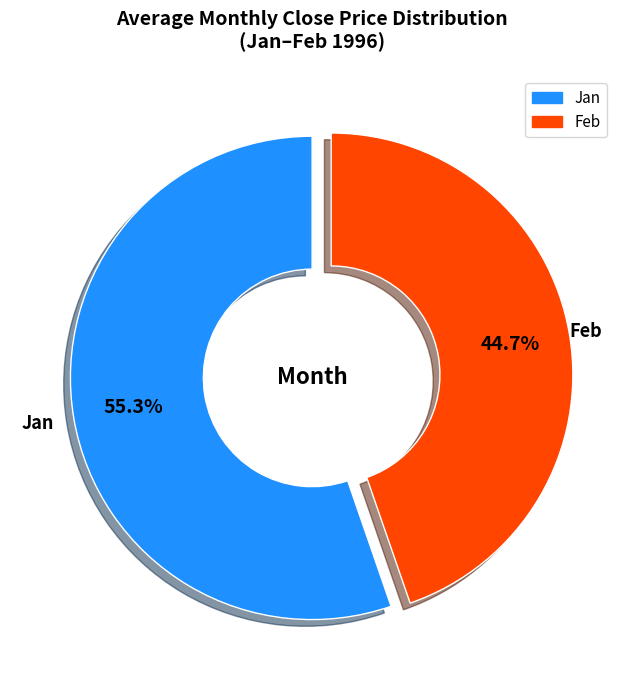

Approximately how many times larger is the value at Jan compared to Feb?

1.2